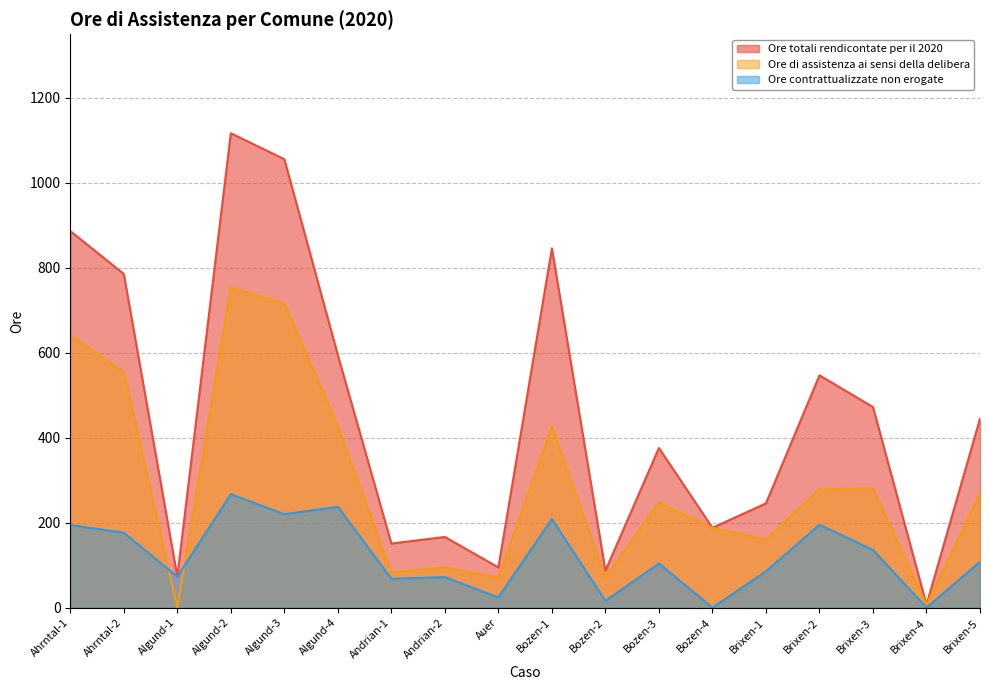

Which series has the largest total across all categories?

Ore totali rendicontate per il 2020